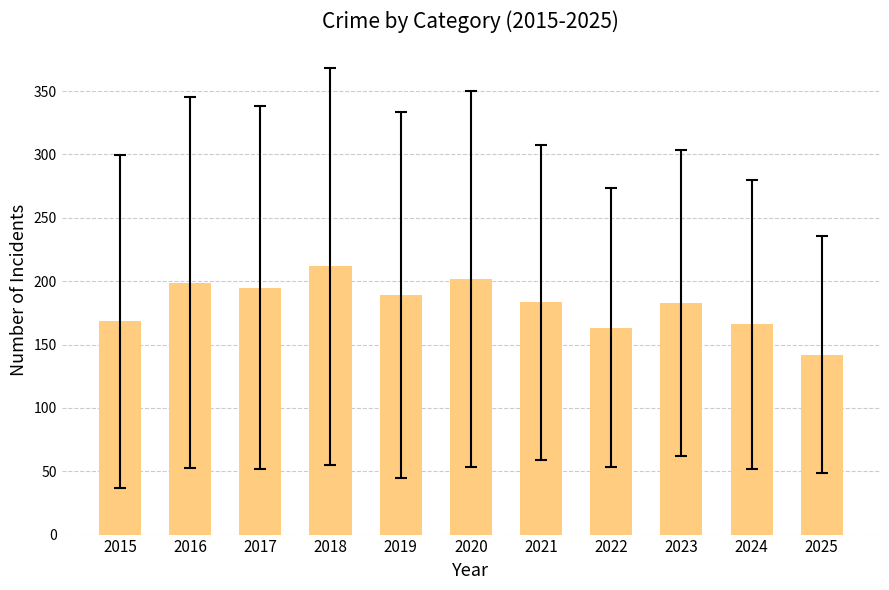

What is the approximate value at 2022?

163.2